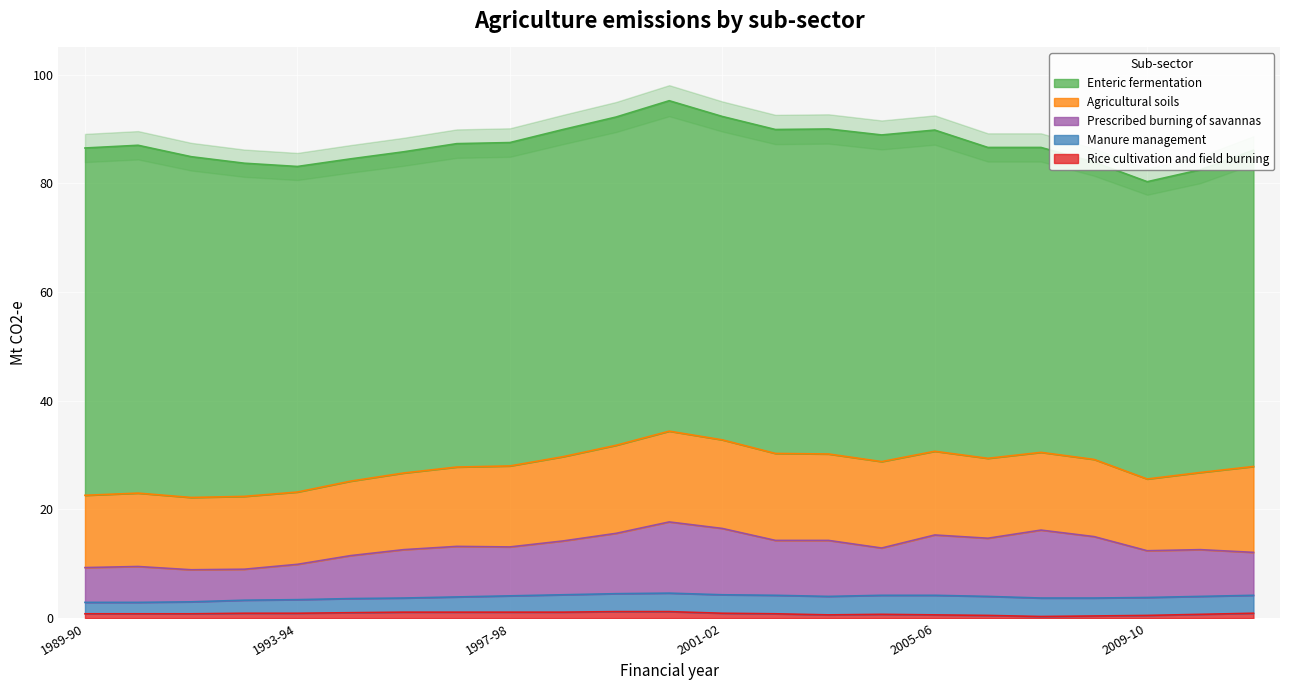

Which category has the highest value in the Enteric fermentation series?

1990-91